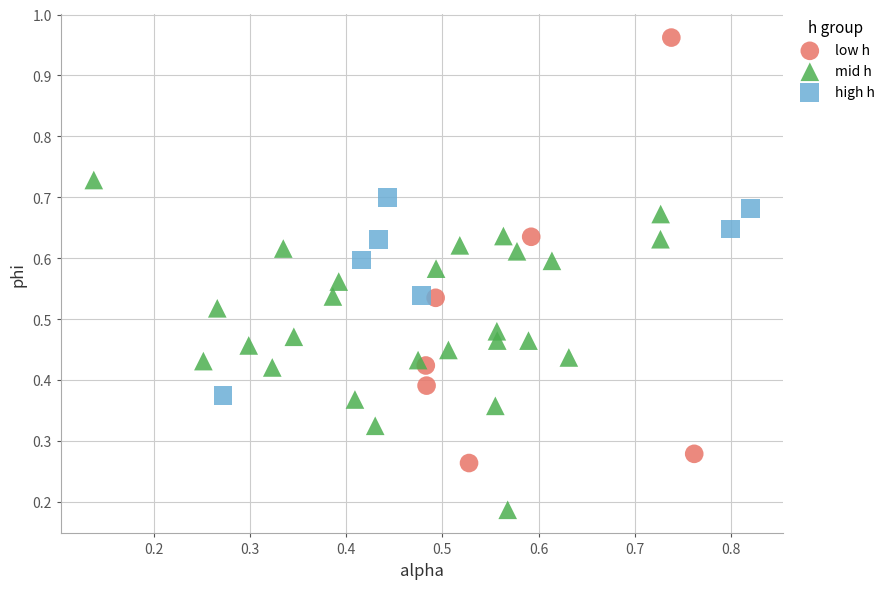

Which series contains the highest Y value?

low h